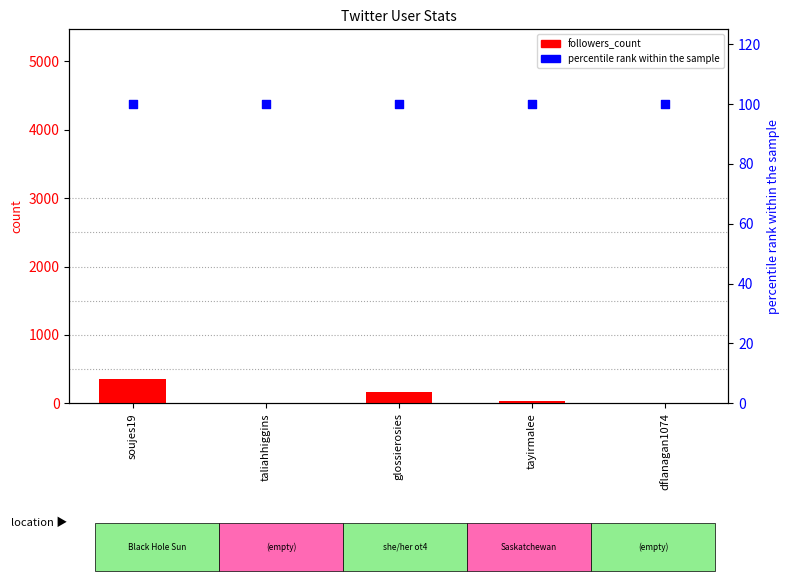

Is the value of followers_count at taliahhiggins greater than the value of percentile rank within the sample at taliahhiggins?

No